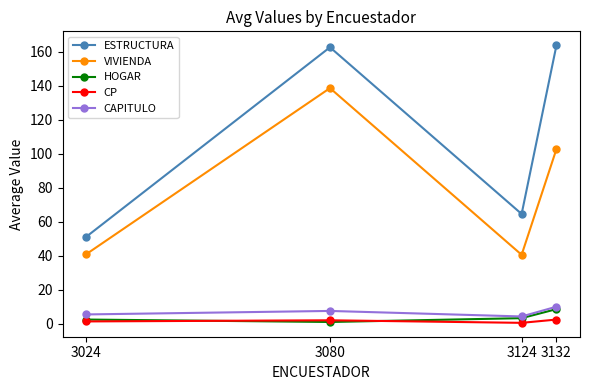

At which category is the sum across all series the highest?

3080